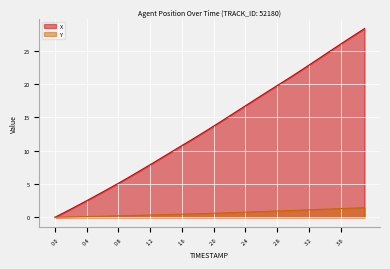

What is the sum of all Y values?

25.7